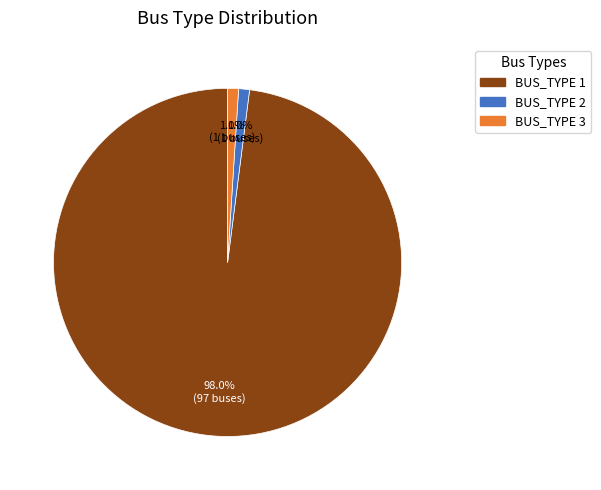

To the nearest percent, what is the difference between the largest and smallest slice percentages?

97%